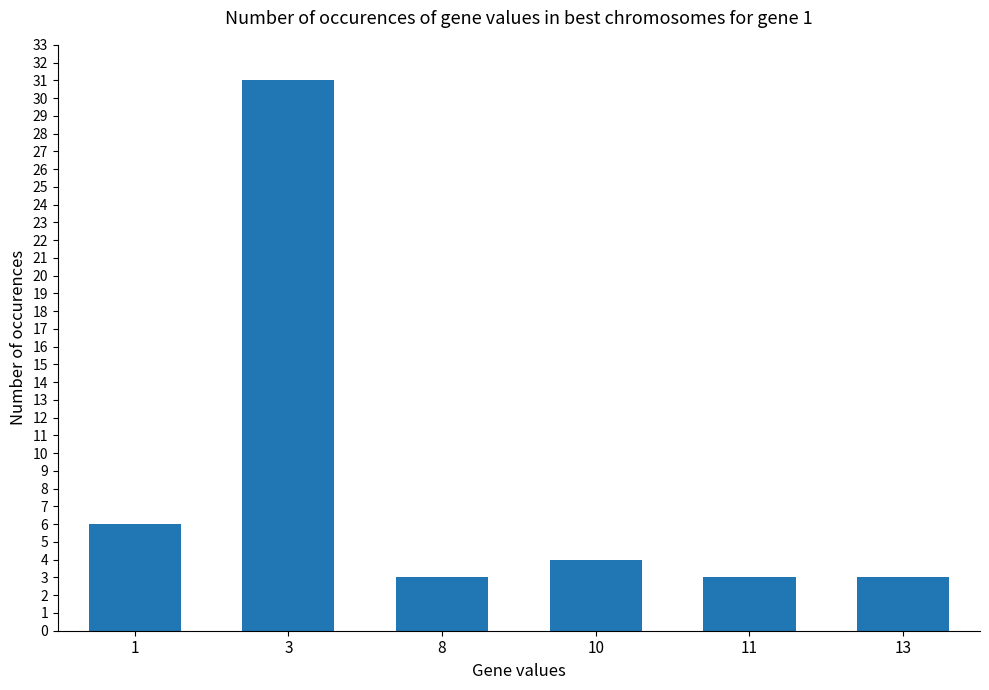

How many categories are shown in the chart?

6